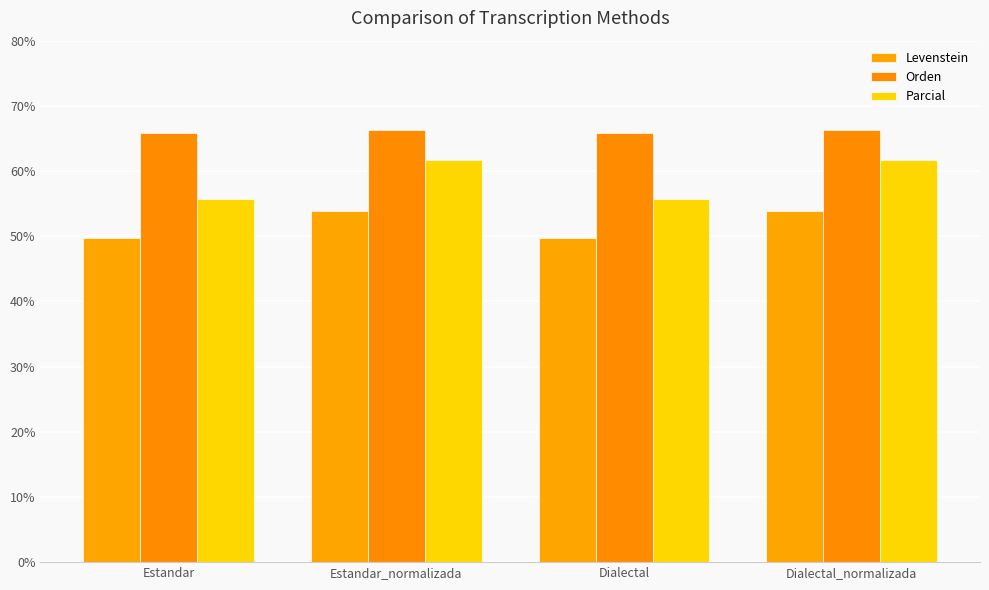

What is the value of the Levenstein bar at the 2nd from the left?

53.8